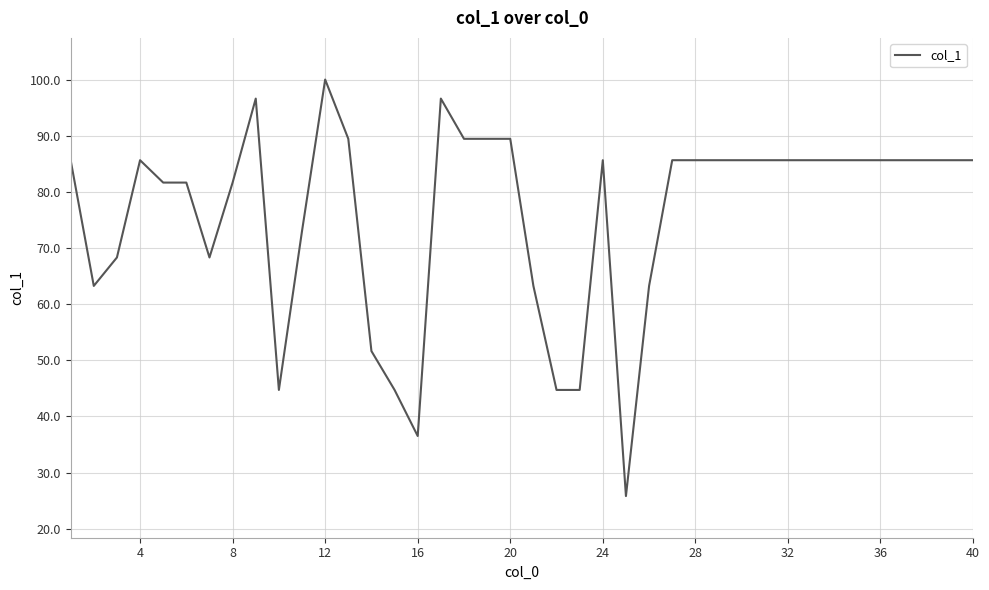

What is the maximum value shown in the chart?

100.0